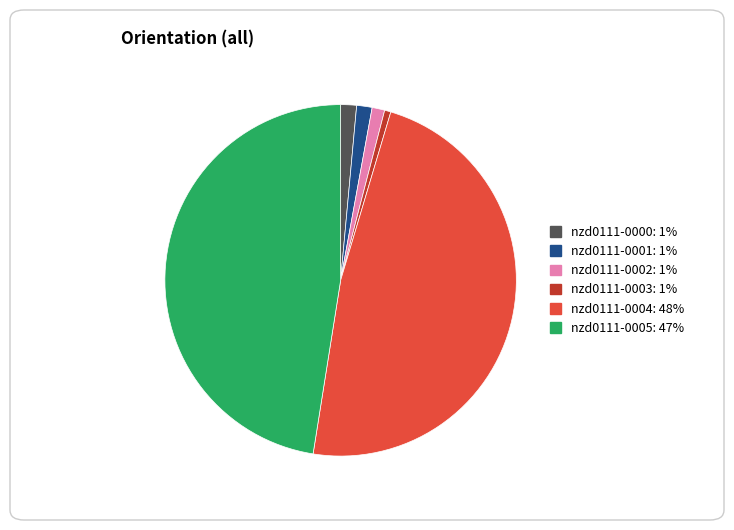

How many segments does this pie chart have?

6